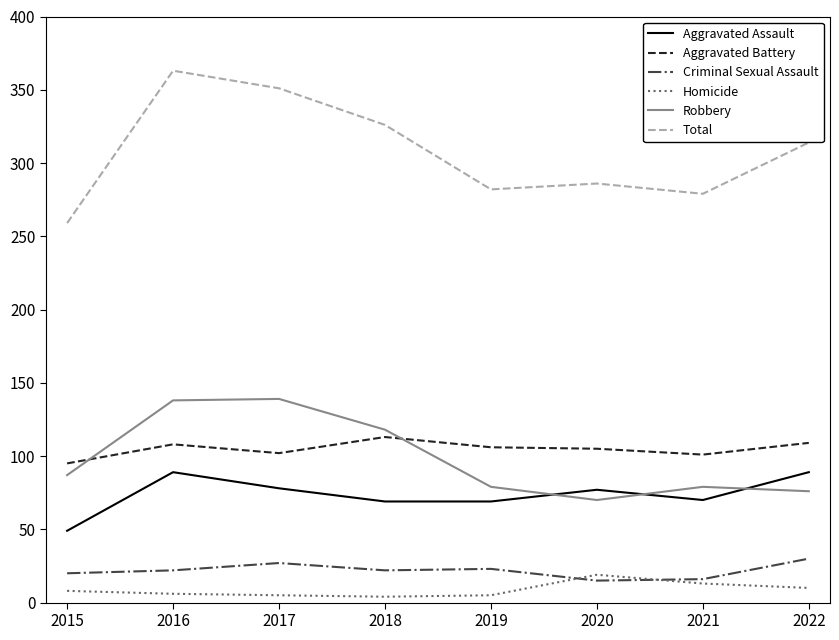

Which category has the highest value in the Total series?

2016